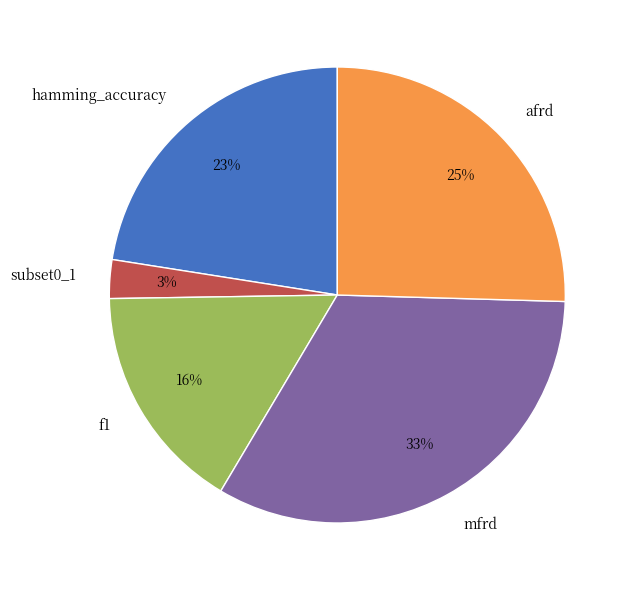

To the nearest percent, what portion does hamming_accuracy represent?

23%